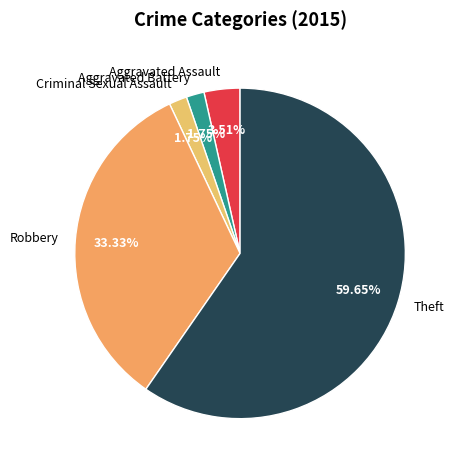

Approximately how many times larger is the value at Aggravated Battery compared to Criminal Sexual Assault?

1.0